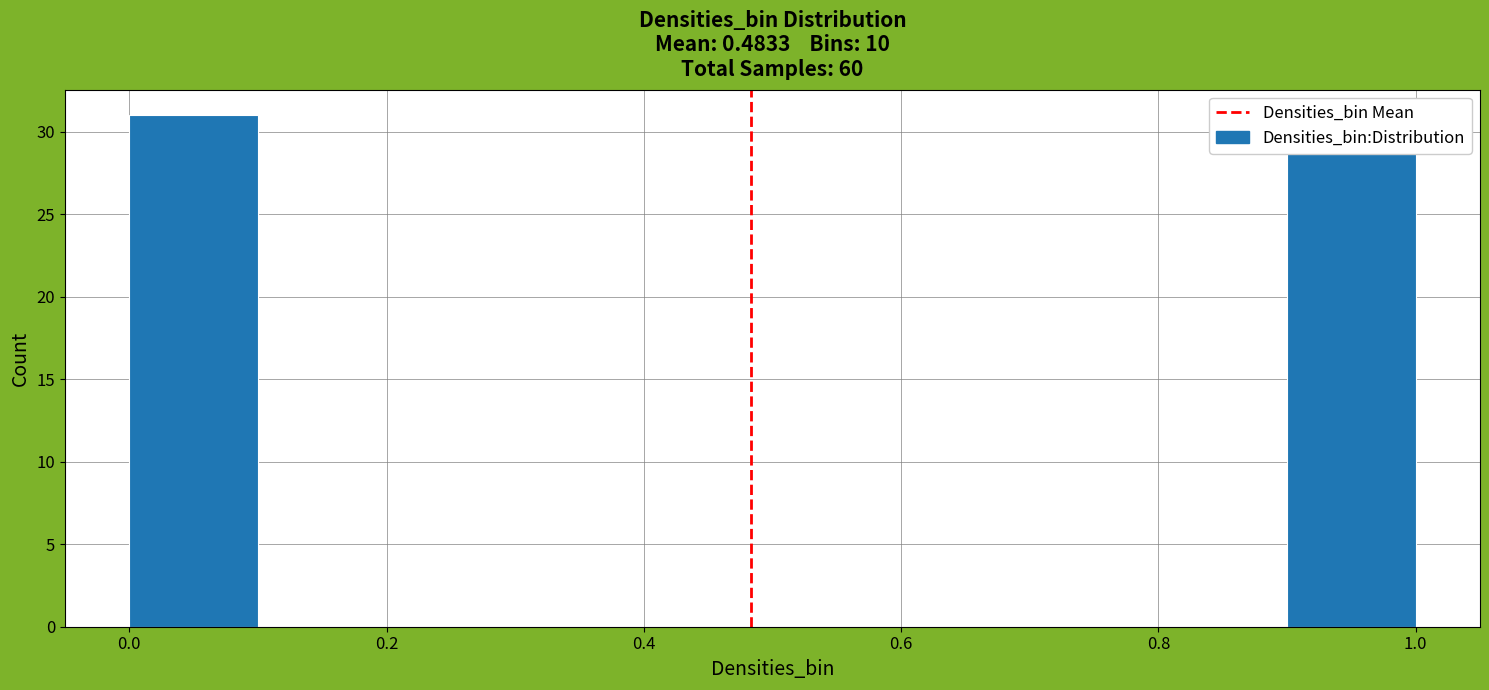

How tall is the bar that spans 0.9 to 1.0 on the x-axis? The values are not printed on the chart, so give them approximately, as read against the axis.

29